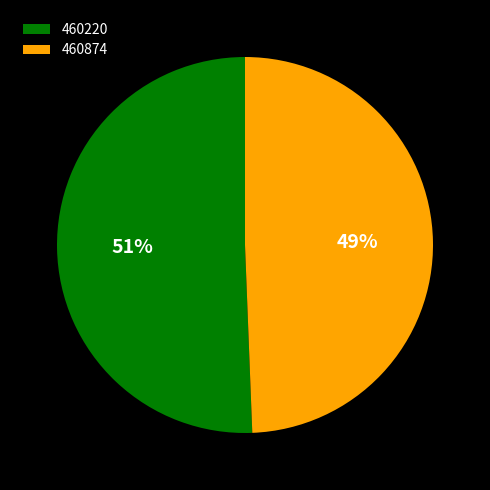

What percentage is the 460220 slice, to the nearest percent?

51%